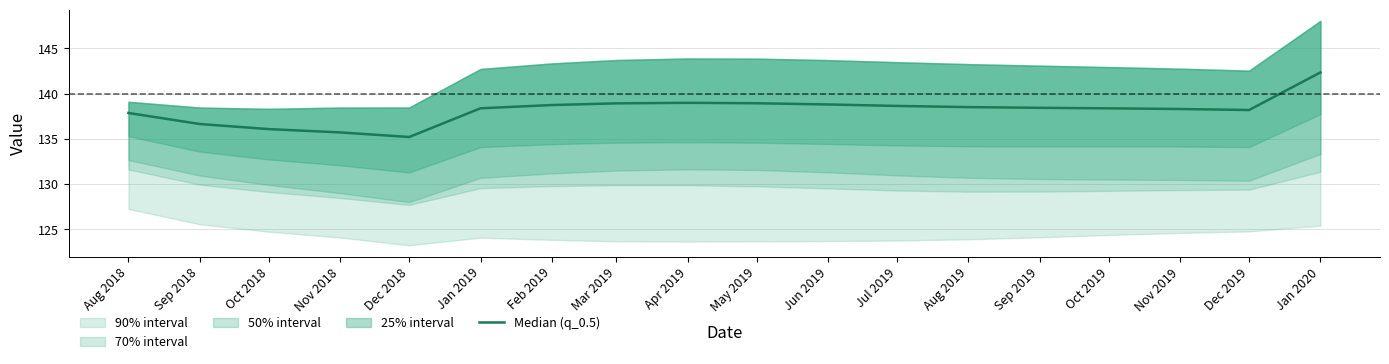

List the labels in order of value, smallest first.

Dec 2018, Nov 2018, Oct 2018, Sep 2018, Aug 2018, Dec 2019, Nov 2019, Oct 2019, Jan 2019, Sep 2019, Aug 2019, Jul 2019, Feb 2019, Jun 2019, Mar 2019, May 2019, Apr 2019, Jan 2020